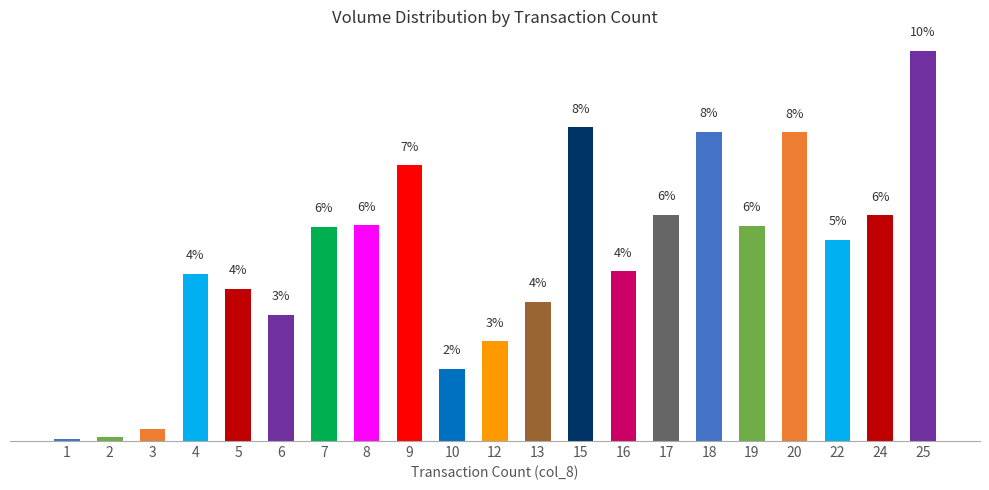

Rank the categories by value from lowest to highest.

1, 2, 3, 10, 12, 6, 13, 5, 4, 16, 22, 7, 19, 8, 24, 17, 9, 20, 18, 15, 25